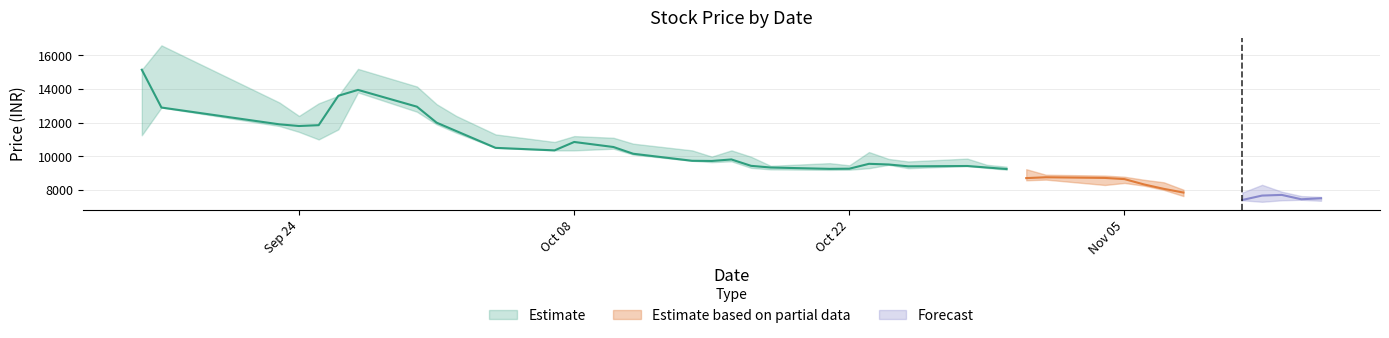

Does the chart have visible grid lines?

Yes